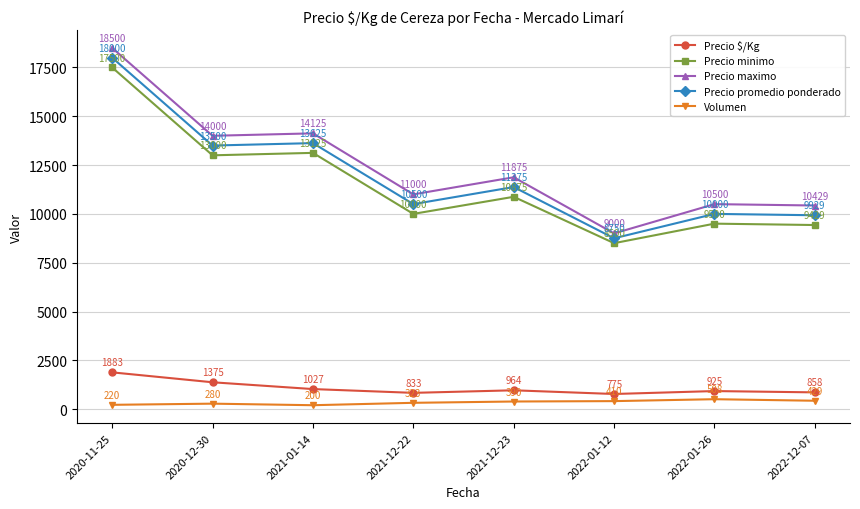

The value of Precio promedio ponderado at 2022-01-26 is 4524. True or false?

False